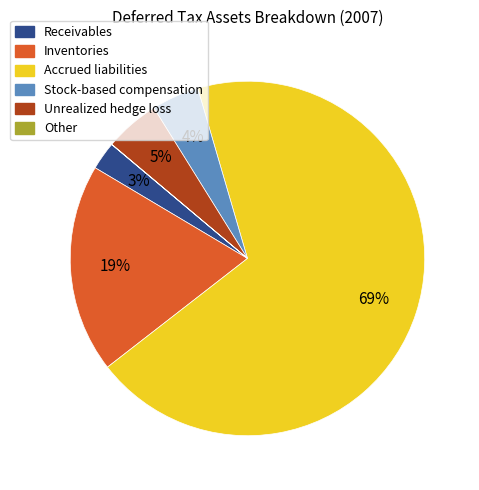

Combined, do Stock-based compensation and Receivables account for over 50%?

No